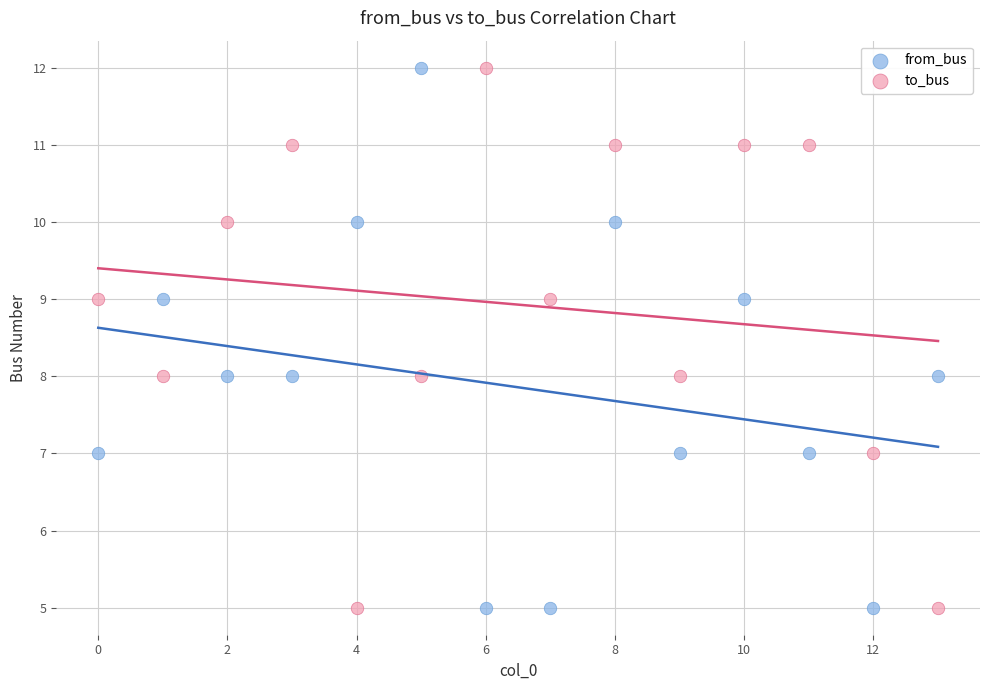

Across all data points, what is the range of Y values (max minus min)?

7